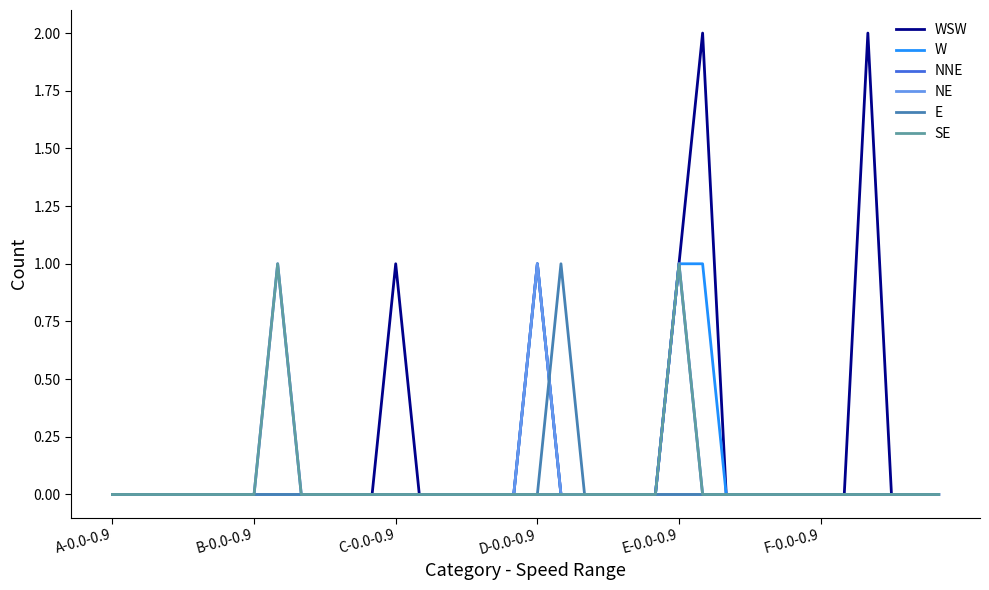

List the series in order of their peak value, highest first.

WSW, W, NNE, NE, E, SE